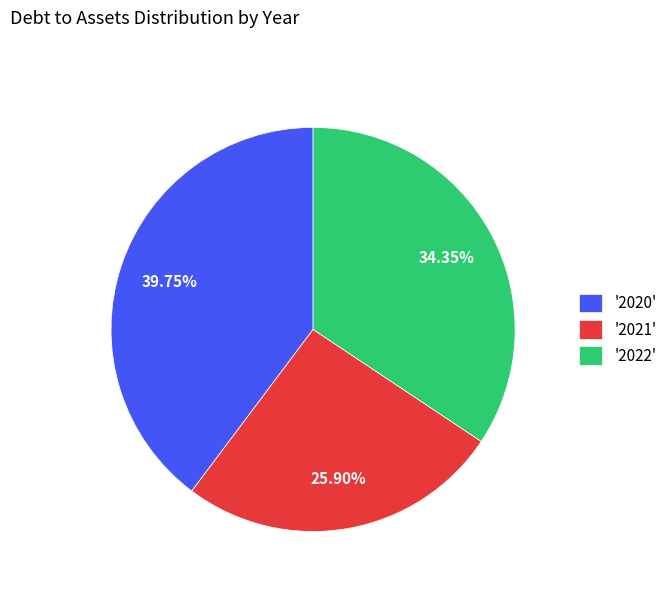

Does '2020' account for over 50% of the chart?

No